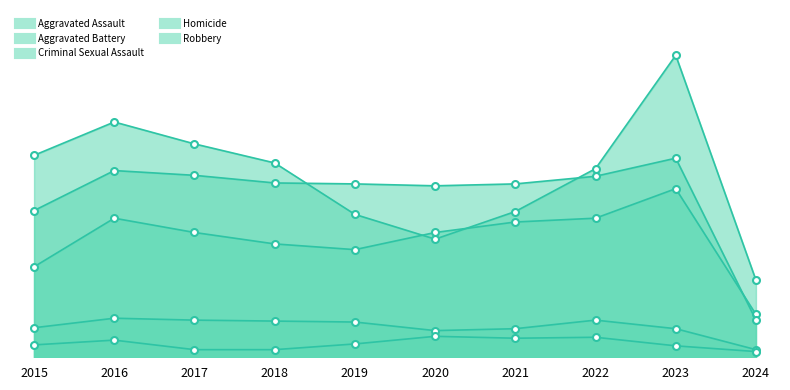

True or false: Aggravated Assault has more than 1 interior local peaks.

True